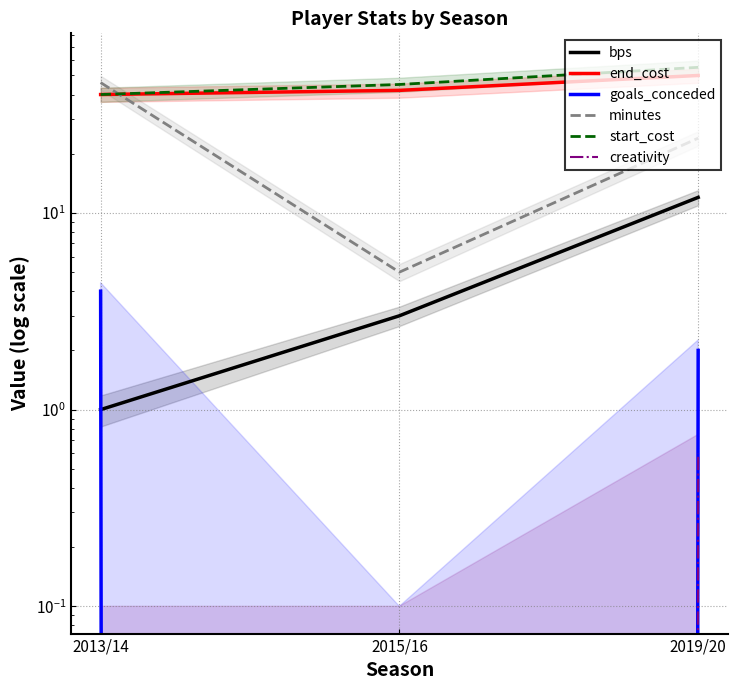

The value of bps at 2013/14 is 1.5. True or false?

False